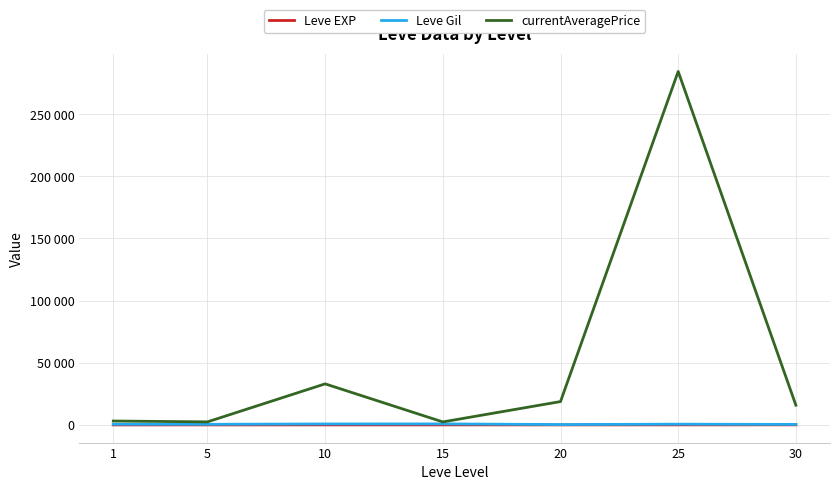

Does the chart display data point markers on the line(s)?

No